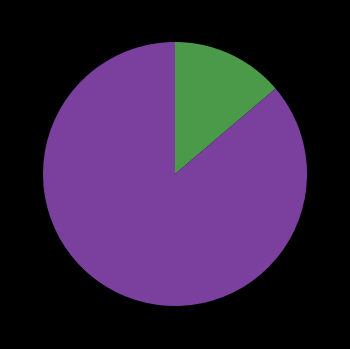

How many segments does this pie chart have?

2